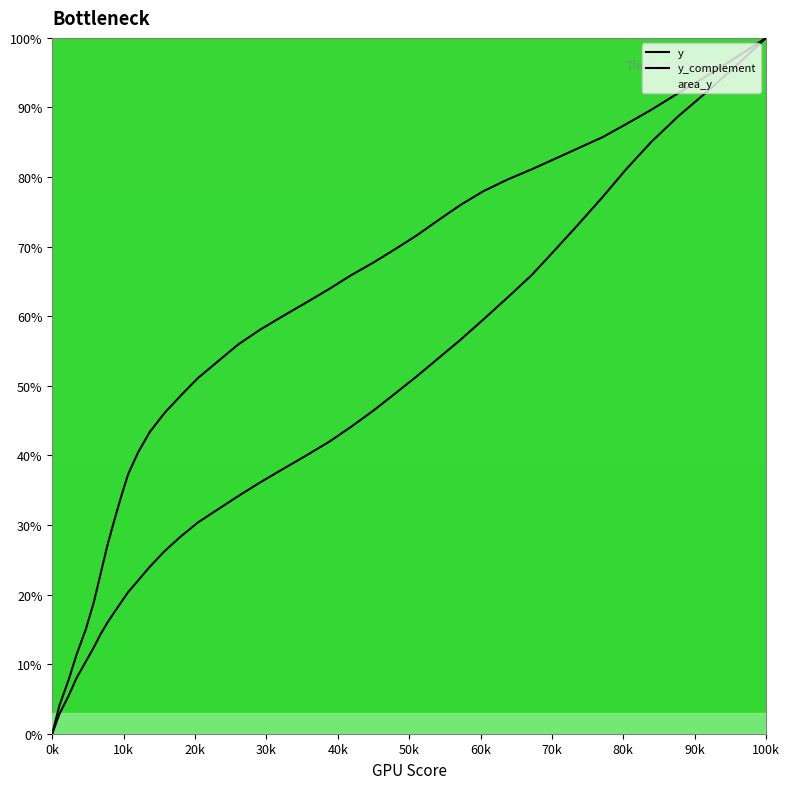

Count the number of categories in the chart.

40